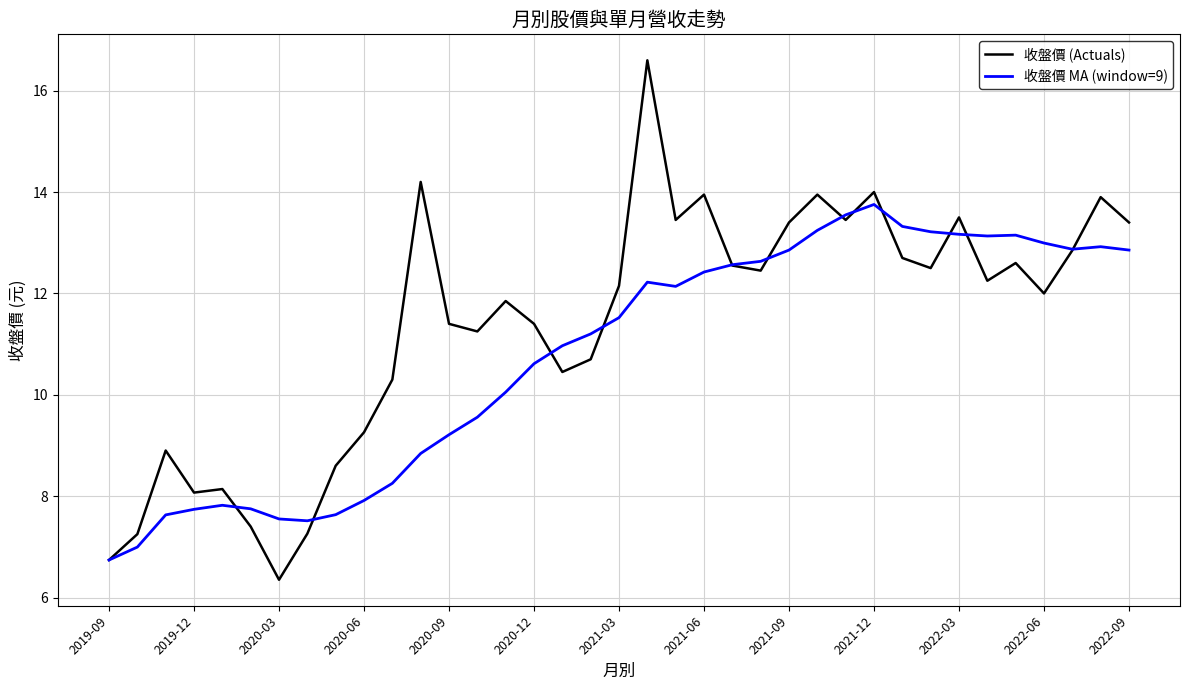

What is the greatest value displayed?

16.6